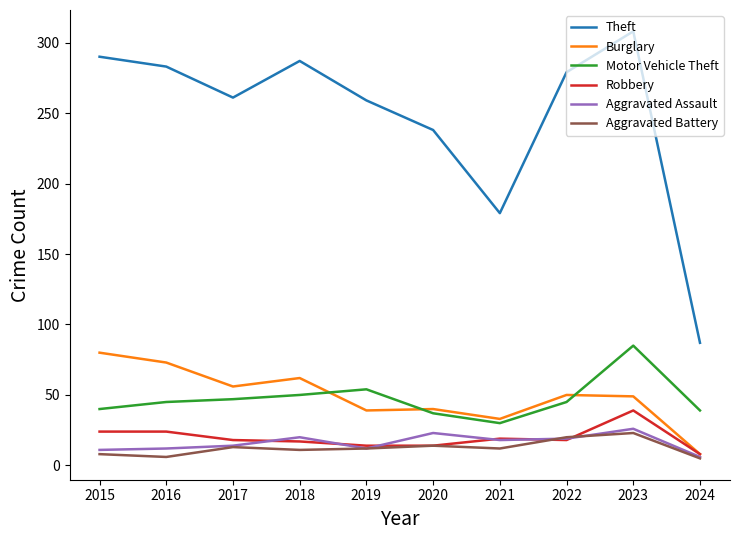

What is the difference between the second highest and minimum values in the Motor Vehicle Theft series?

24